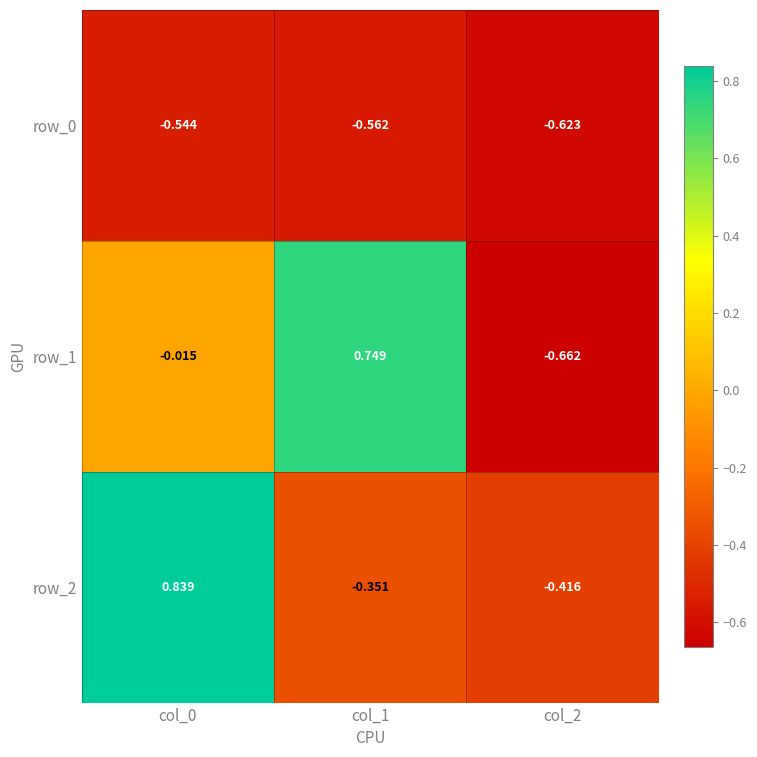

Is the value of row_0 at col_0 greater than the value of row_1 at col_1?

No